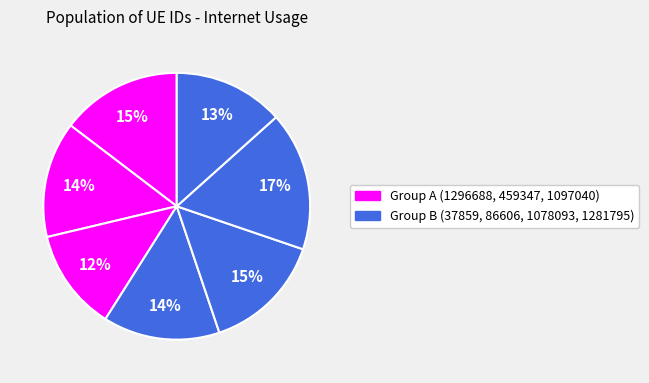

How many segments does this pie chart have?

7